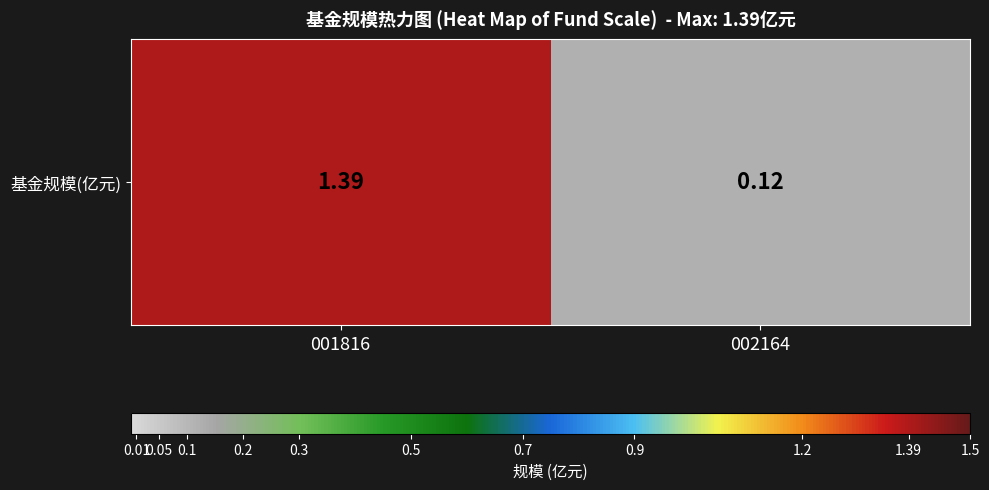

How many data points are above 1?

1